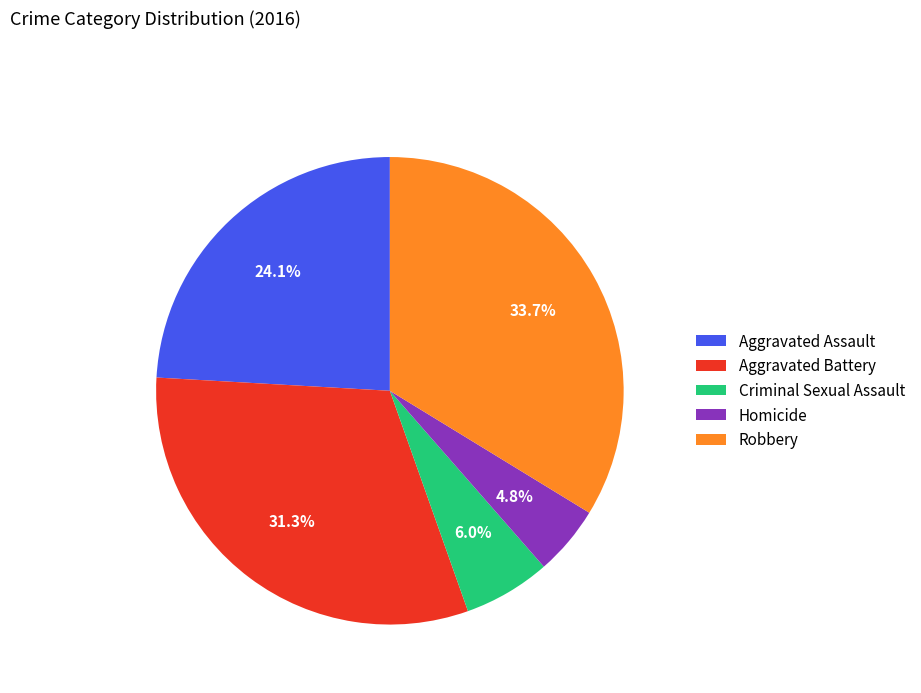

Count the number of slices in the pie.

5